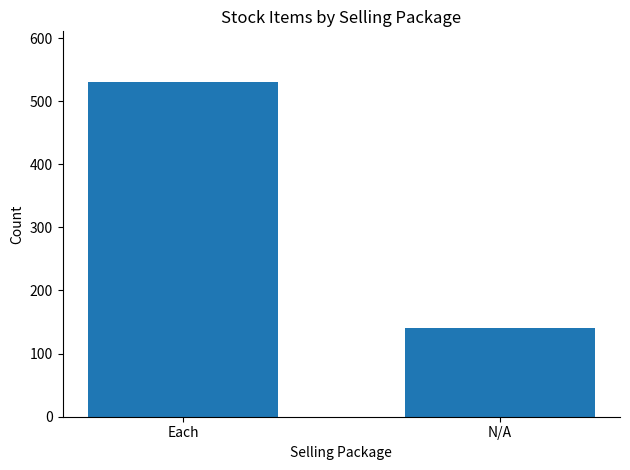

List the labels in order of value, largest first.

Each, N/A